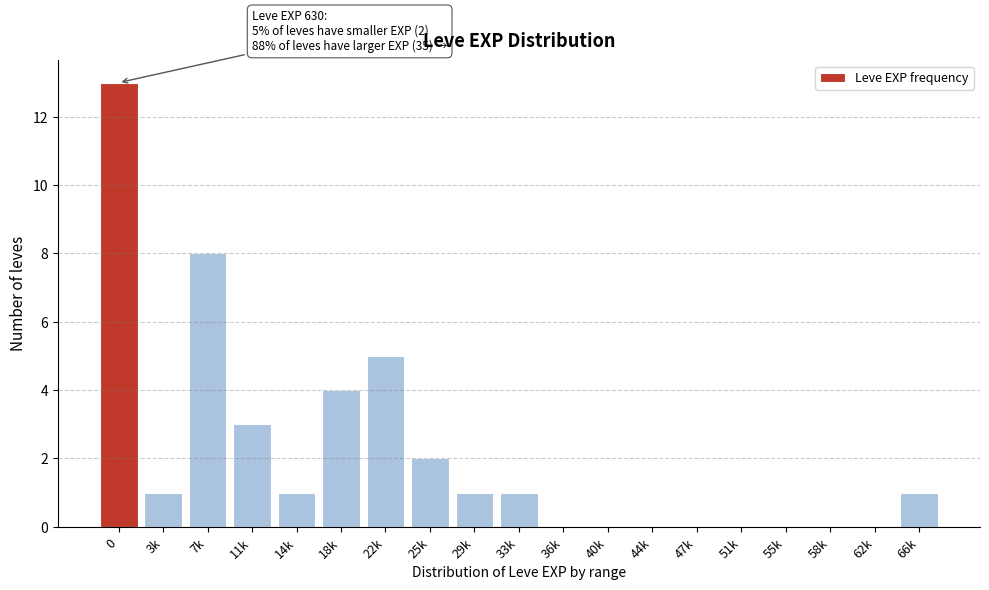

Reading left to right, transcribe all the data shown in this chart.

0=13	3k=1	7k=8	11k=3	14k=1	18k=4	22k=5	25k=2	29k=1	33k=1	36k=0	40k=0	44k=0	47k=0	51k=0	55k=0	58k=0	62k=0	66k=1